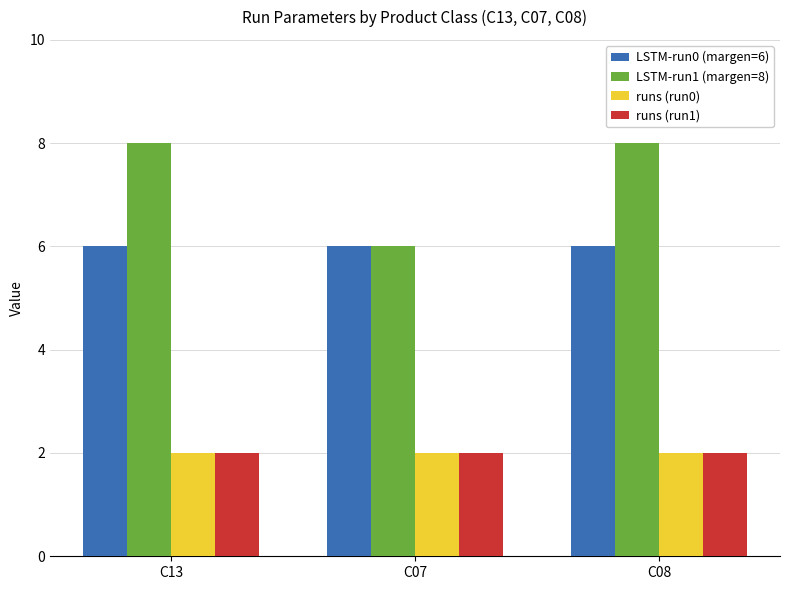

What is the value of the LSTM-run0 (margen=6) bar at the 1st from the left?

6